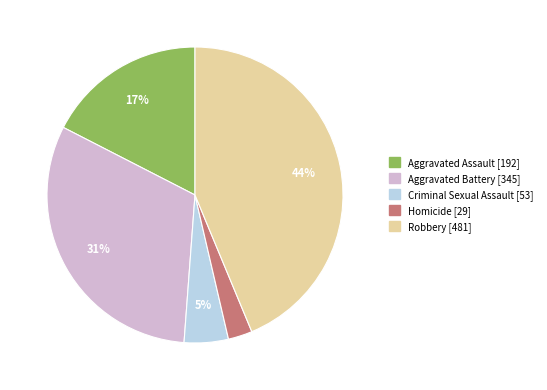

Does Homicide account for over 50% of the chart?

No